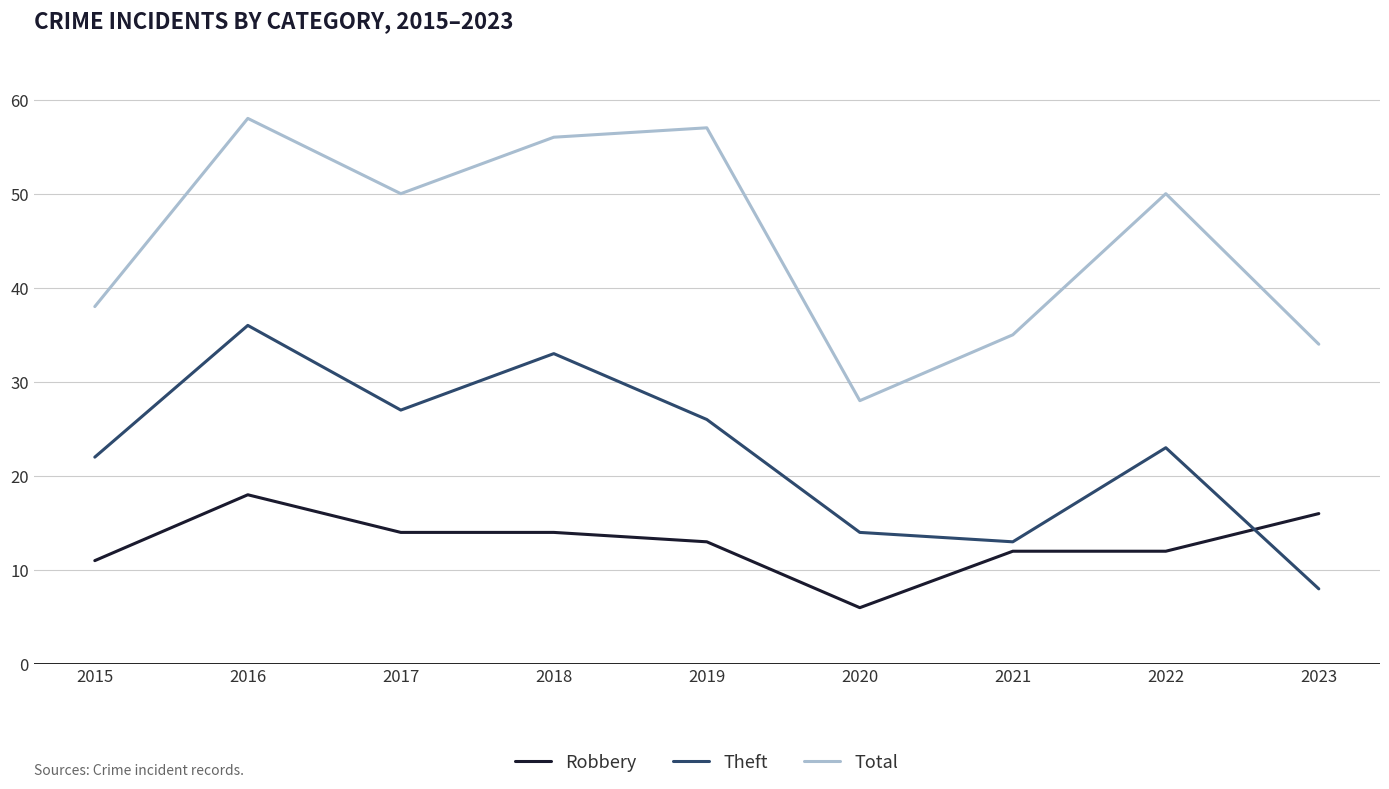

Does the chart have visible grid lines?

Yes